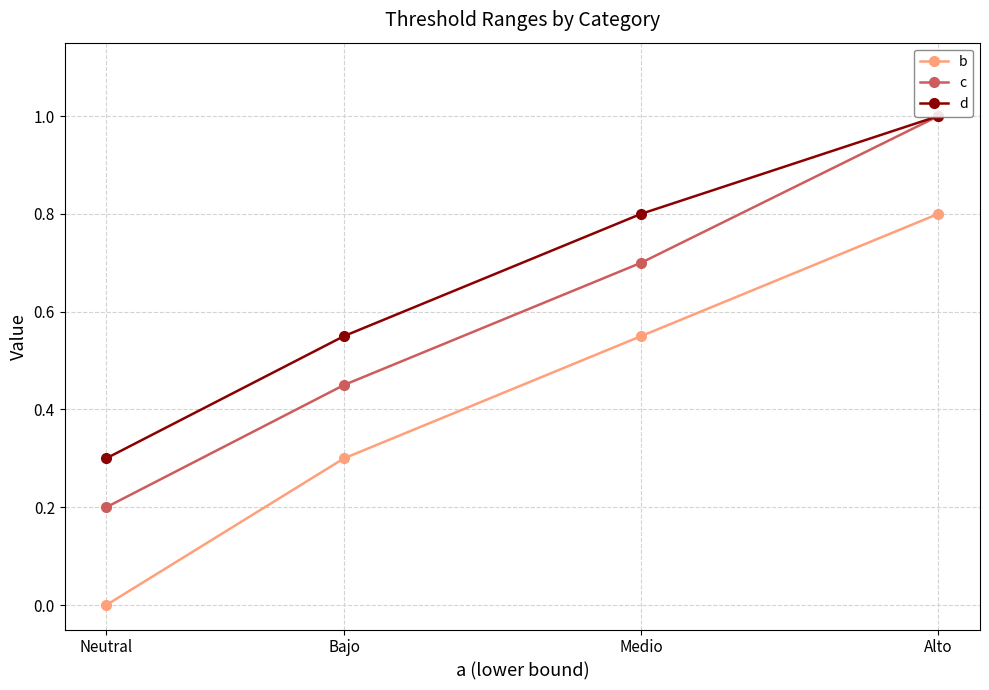

Is it true that c equals 0.3 at Neutral?

False